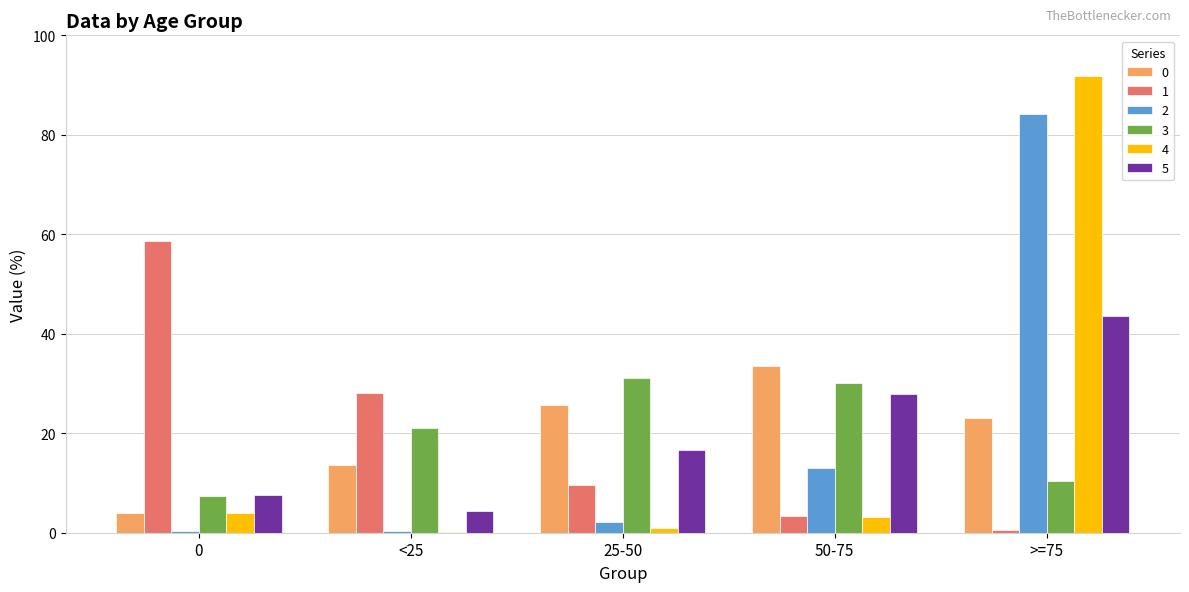

How many values in the 1 series exceed 9?

3